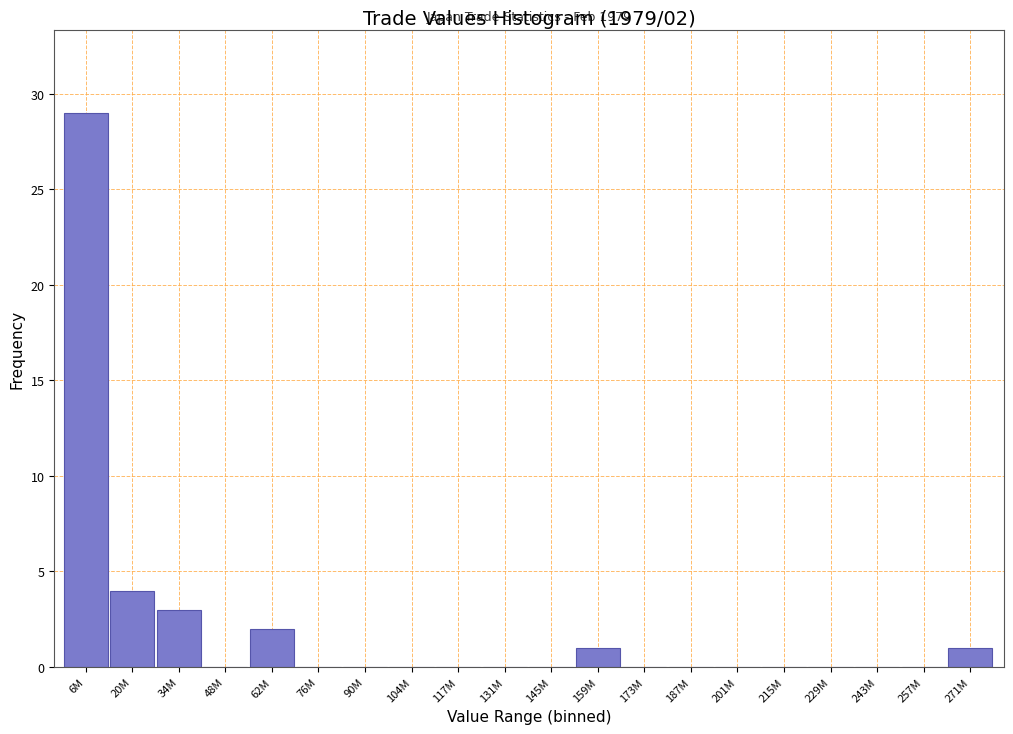

Reading left to right, transcribe all the data shown in this chart.

6M=29	20M=4	34M=3	48M=0	62M=2	76M=0	90M=0	104M=0	117M=0	131M=0	145M=0	159M=1	173M=0	187M=0	201M=0	215M=0	229M=0	243M=0	257M=0	271M=1